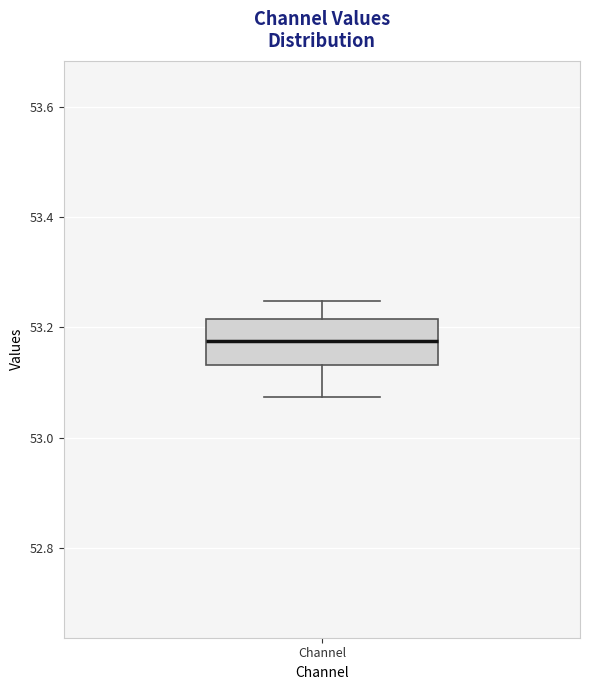

Where is the lower edge of the box for Channel on the y-axis? The values are not printed on the chart, so give them approximately, as read against the axis.

53.14